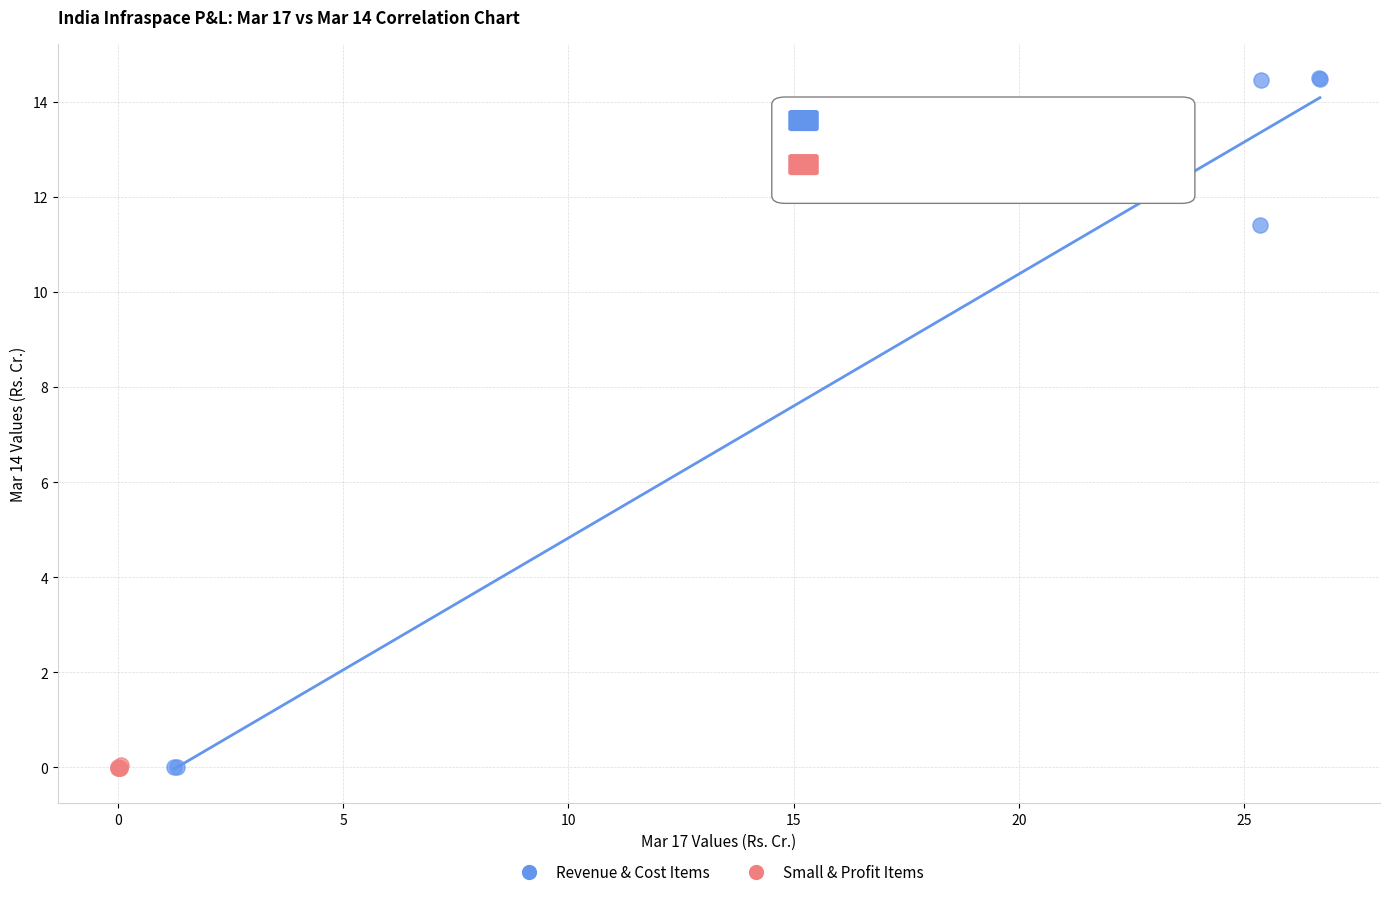

Which series reaches the maximum Y coordinate?

Revenue & Cost Items